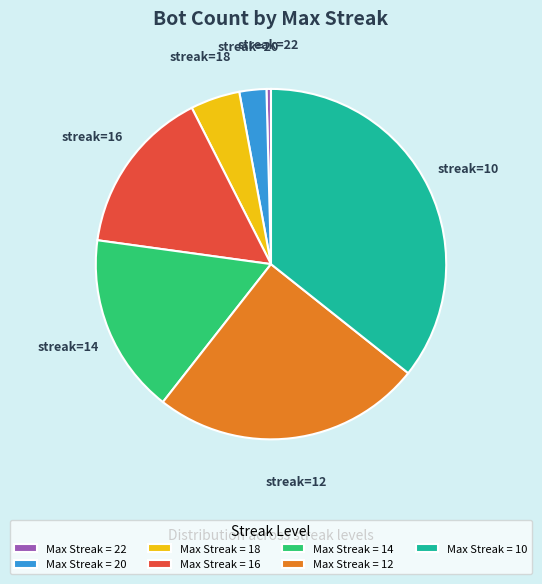

Is it true that Max Streak = 22 is 0% of the pie?

True